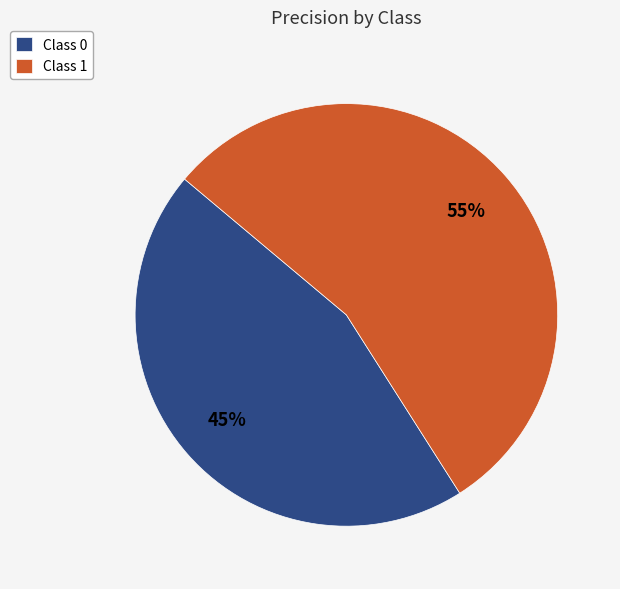

Rank the categories by value from lowest to highest.

Class 0, Class 1